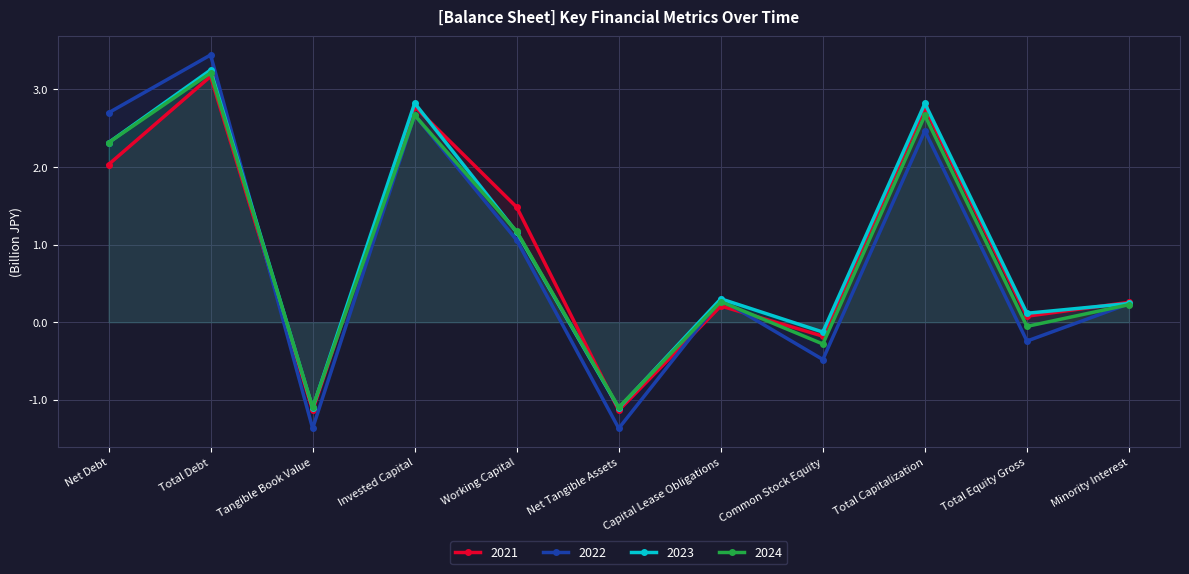

True or false: 2021-12-31 has a value of 0.0 at Total Equity Gross.

False